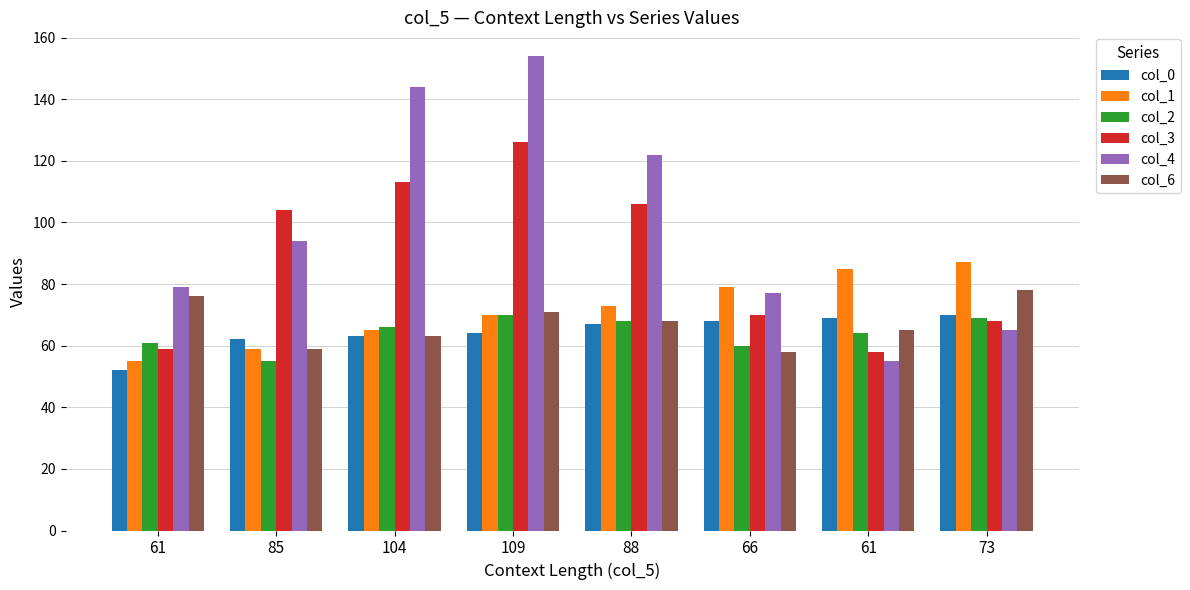

Count the number of data series in this chart.

6